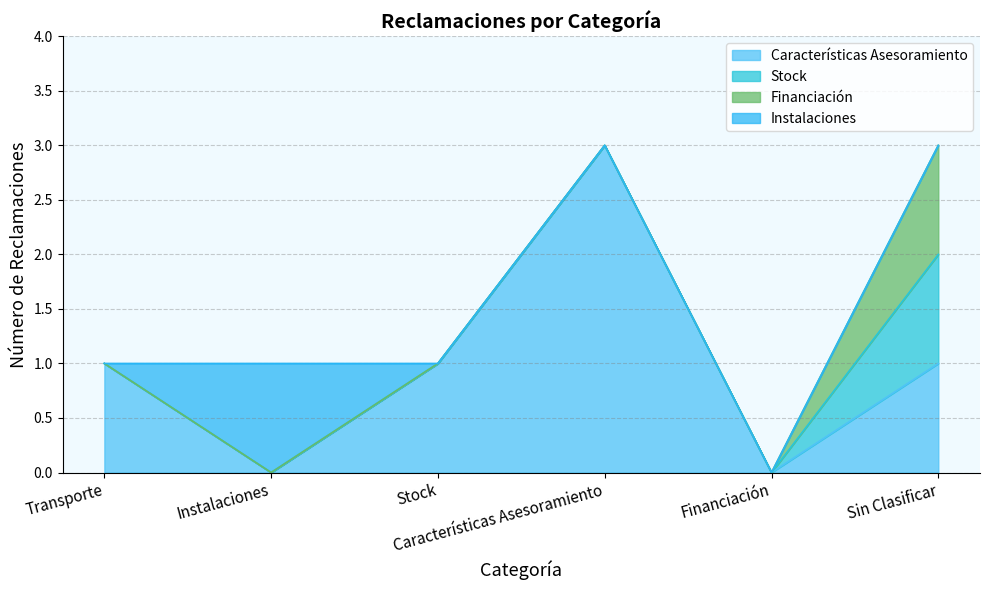

The Financiación series shows 0 at Características Asesoramiento. True or false?

False